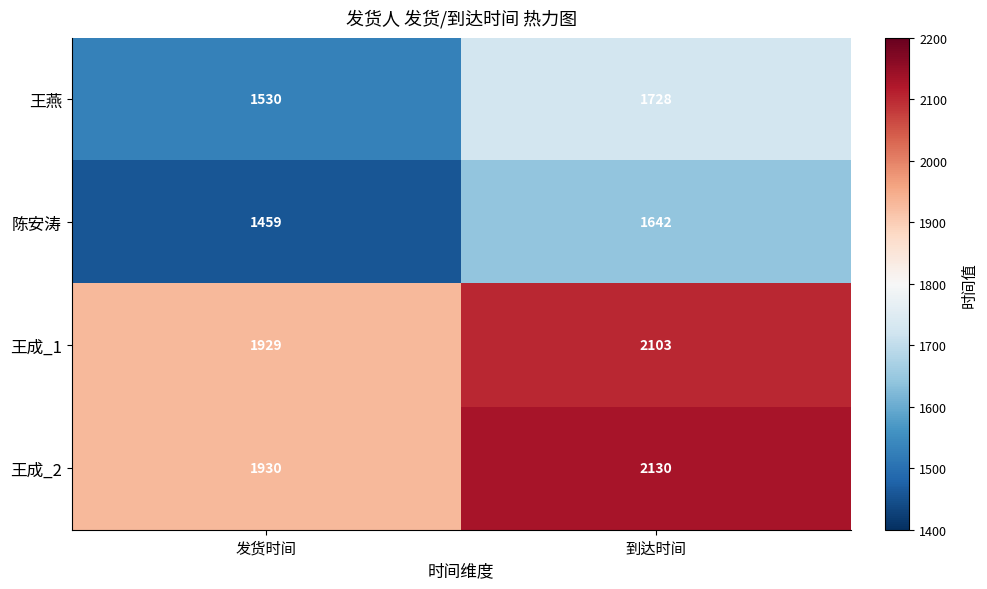

The 王燕 series shows 1530 at 发货时间. True or false?

True